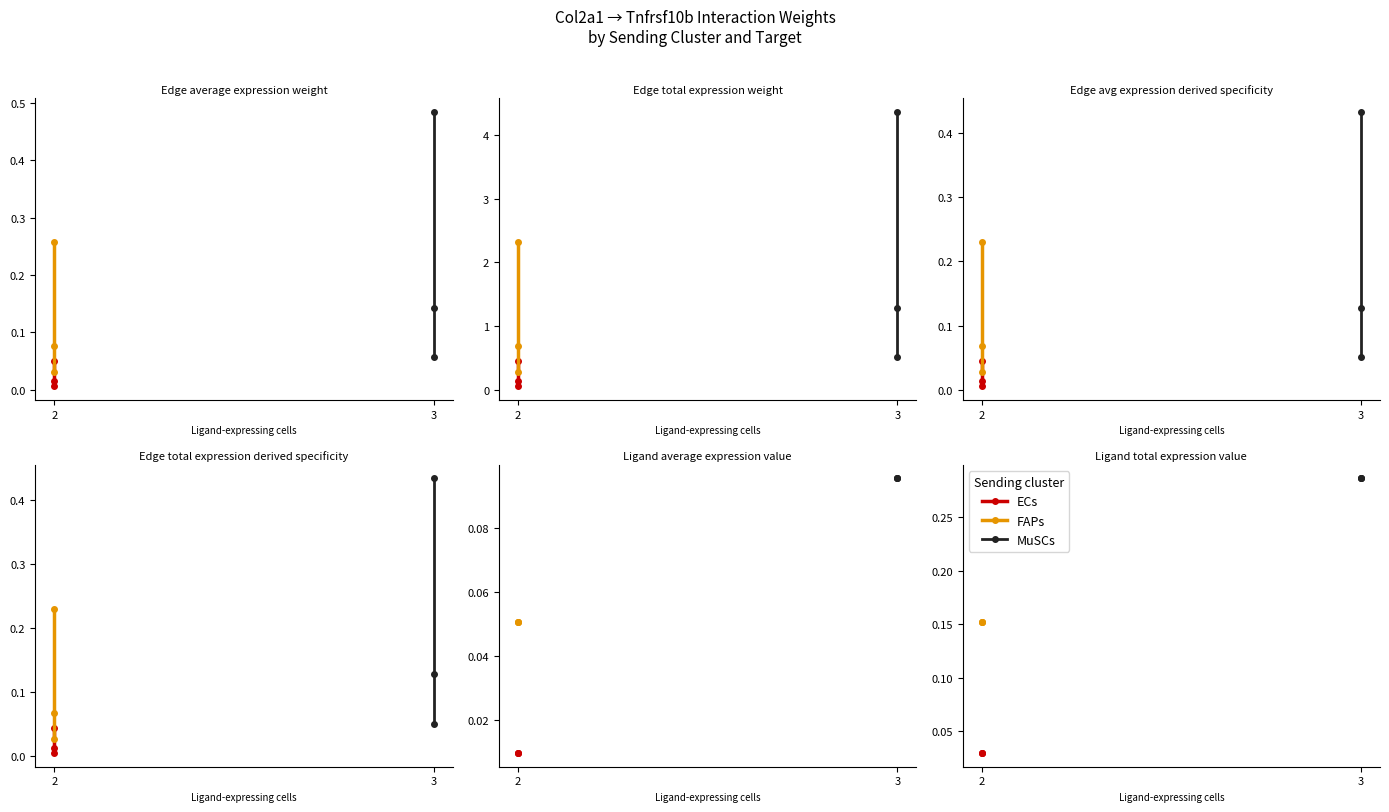

The MuSCs series shows 0.2 at 3. True or false?

False